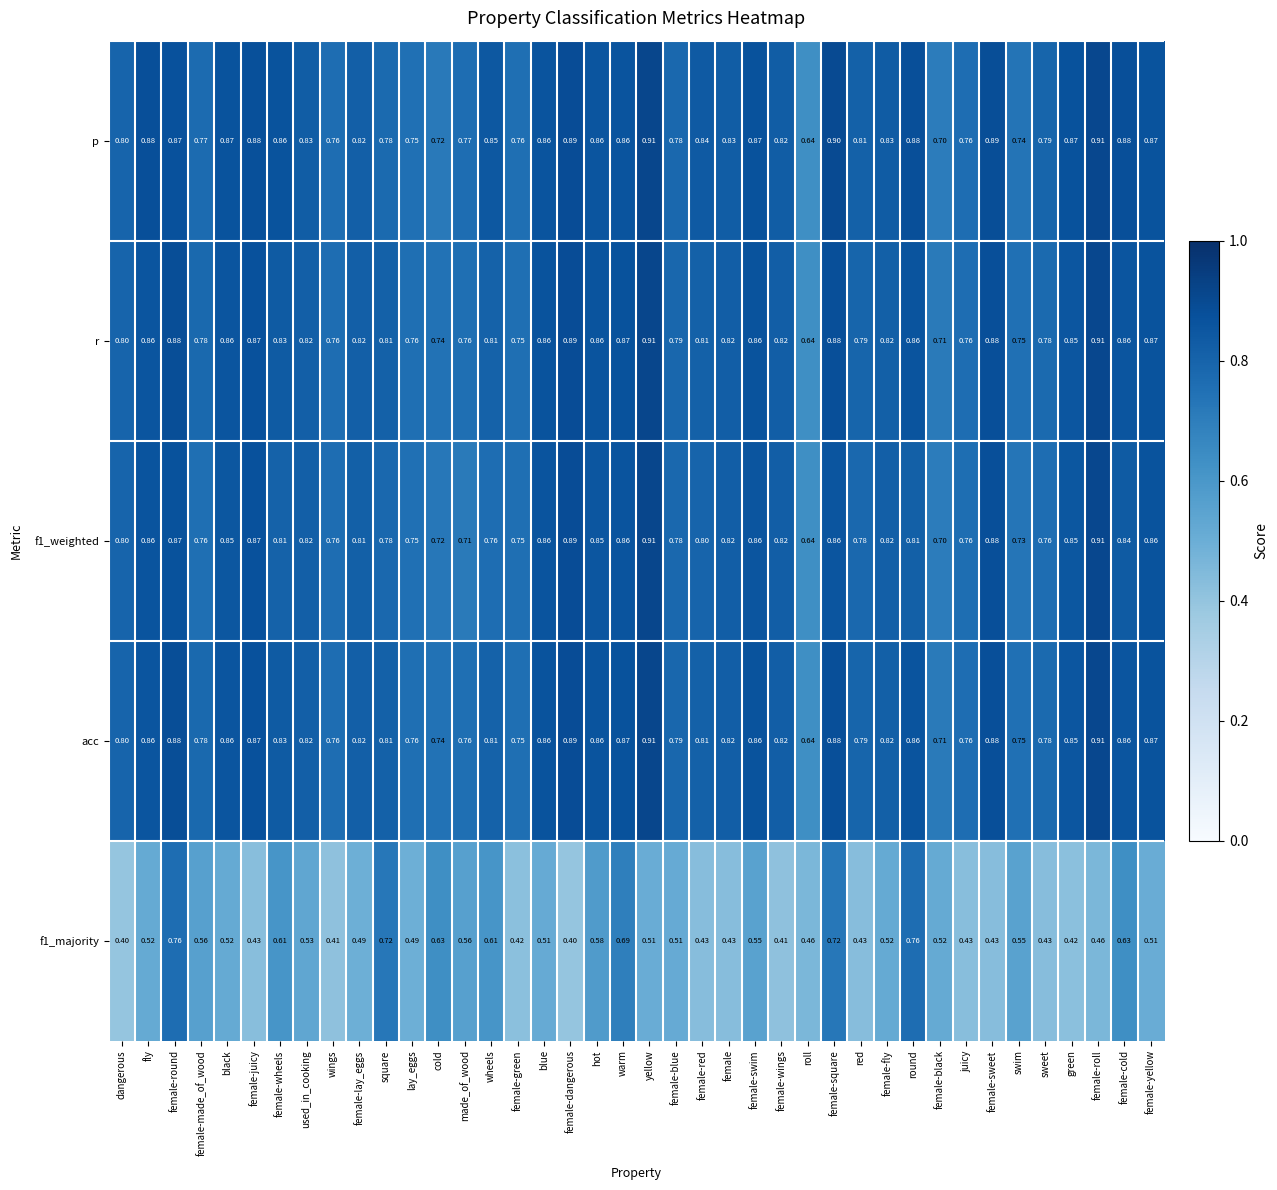

Where is p nearest to the value 0?

roll